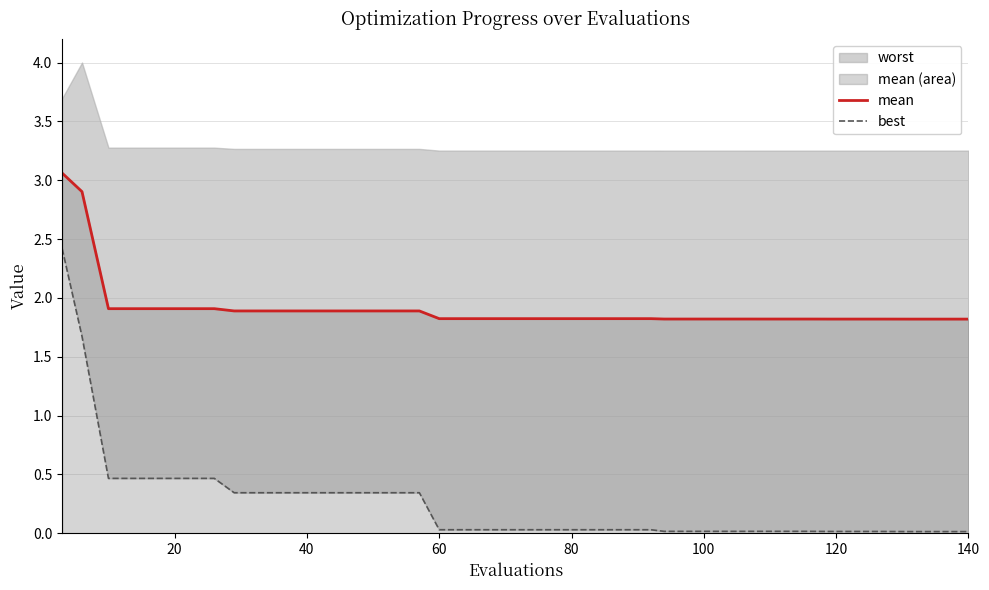

True or false: best and mean cross at least once.

False